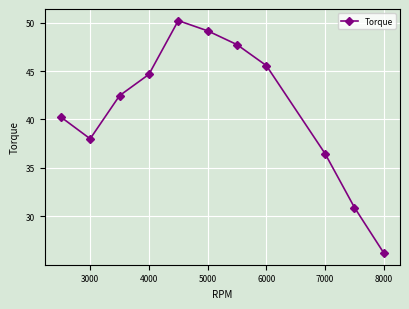

True or false: there are more than 1 points higher than both neighbors.

False